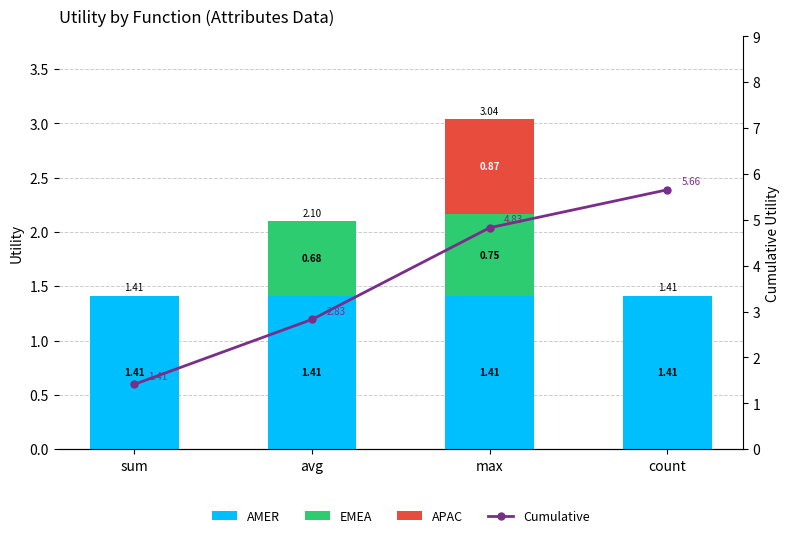

Reading left to right, transcribe all the data shown in this chart.

AMER: 1.4	1.4	1.4	1.4
EMEA: 0.0	0.7	0.8	0.0
APAC: 0.0	0.0	0.9	0.0
Cumulative: 1.4	2.8	4.8	5.7